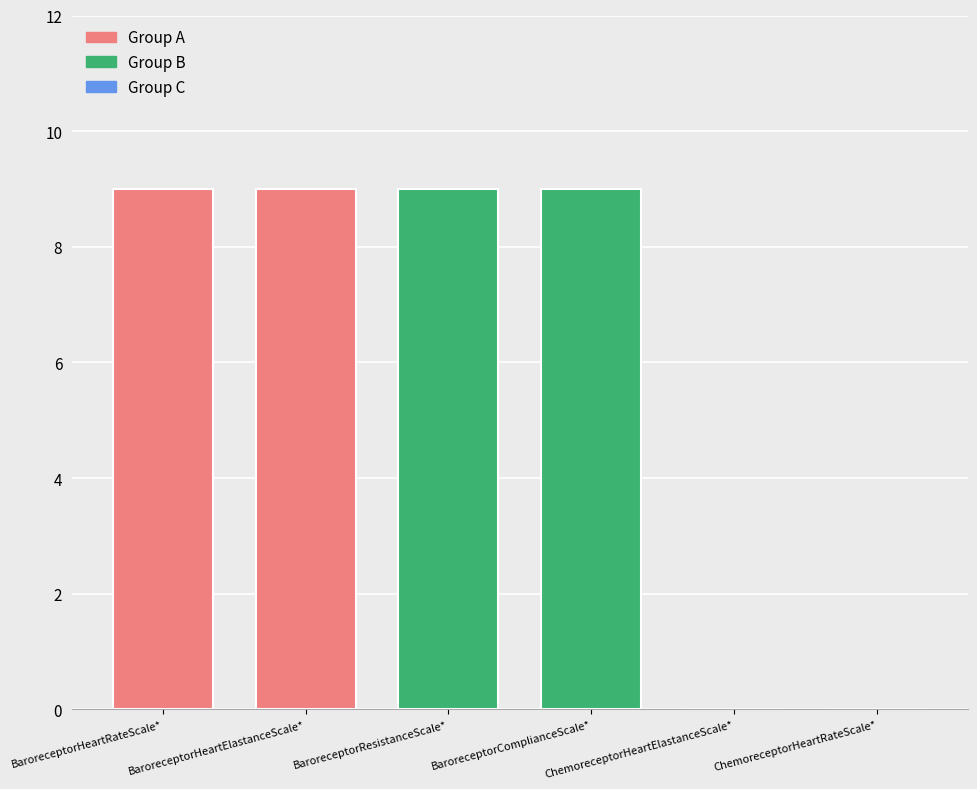

What is the approximate value at BaroreceptorHeartElastanceScale*?

9